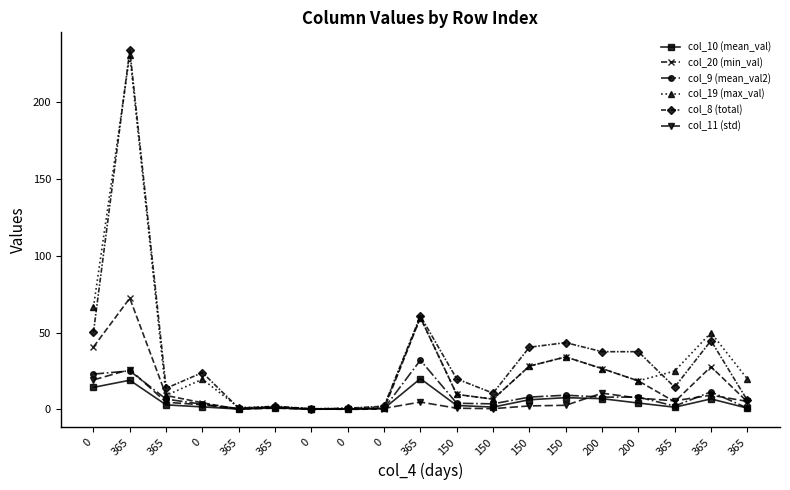

What is the sum of the col_8 (total) values at 365 and 150?

244.4